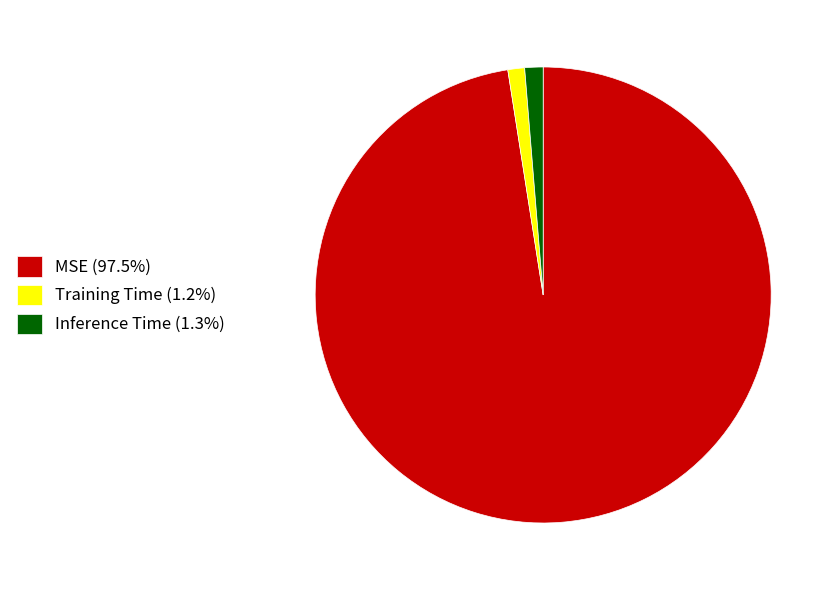

Does Inference Time (1.3%) represent more than half of the total?

No